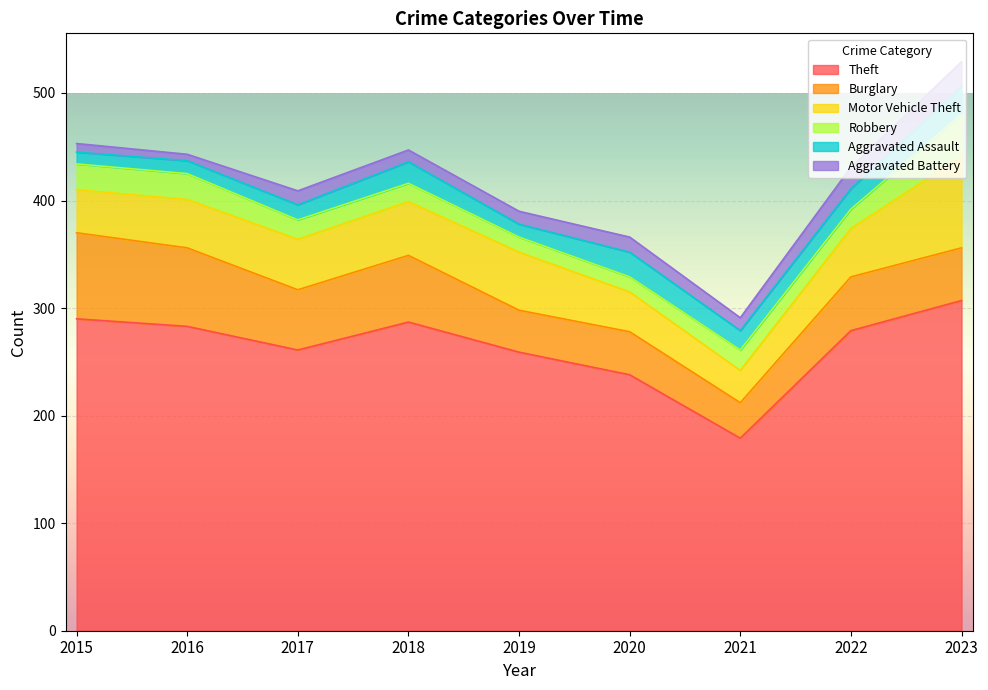

What is the spread (max minus min) of values at 2019?

247